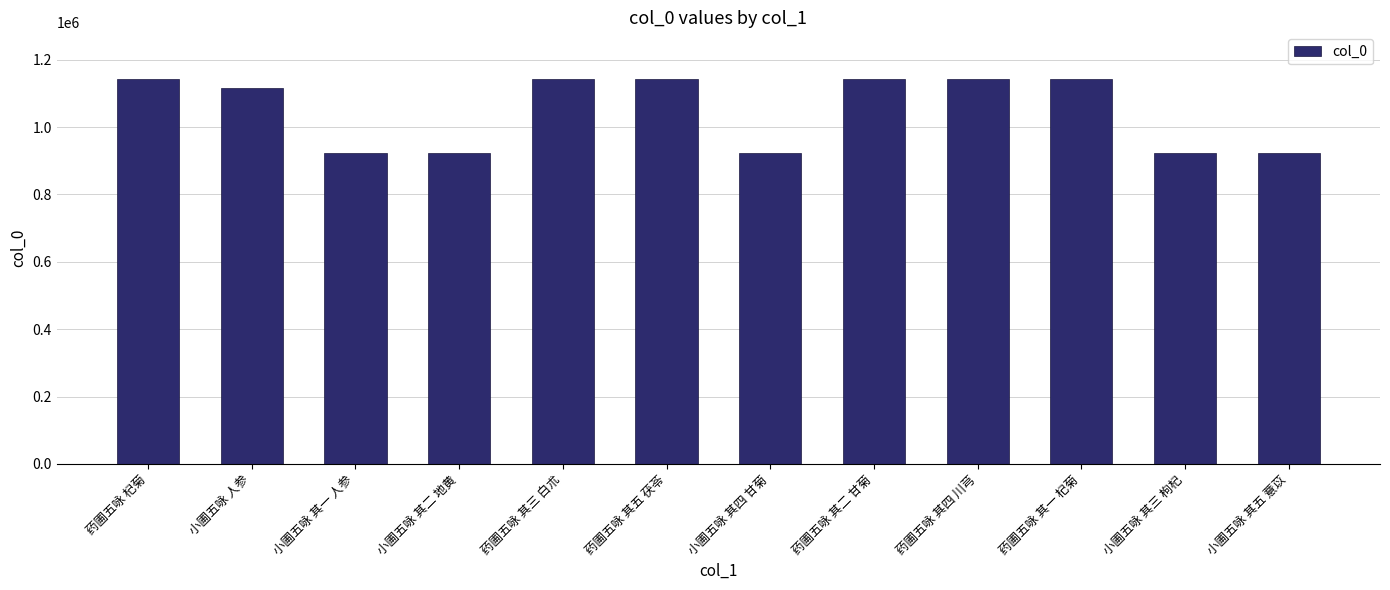

What is the greatest value displayed?

1143735